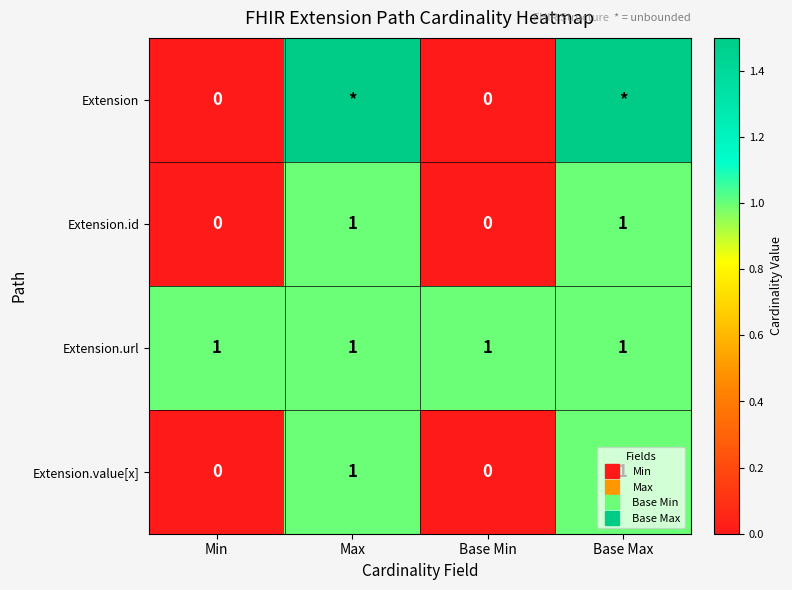

List the labels in order of Extension.value[x] value, smallest first.

Min, Base Min, Max, Base Max